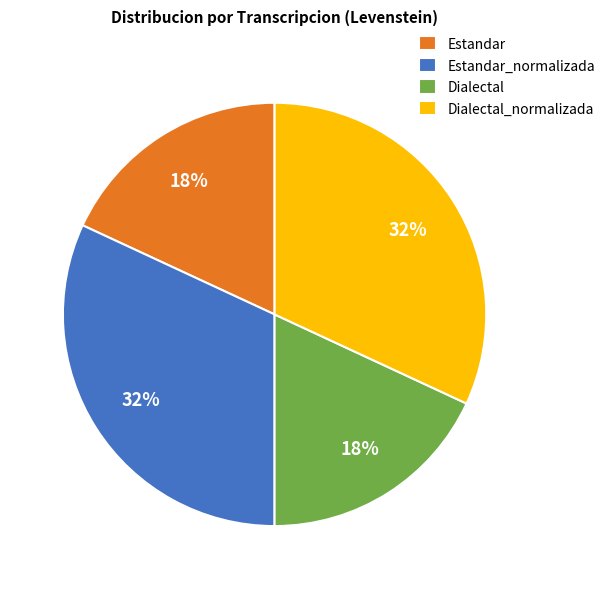

To the nearest percent, what is the difference between the Dialectal and Dialectal_normalizada slice percentages?

14%